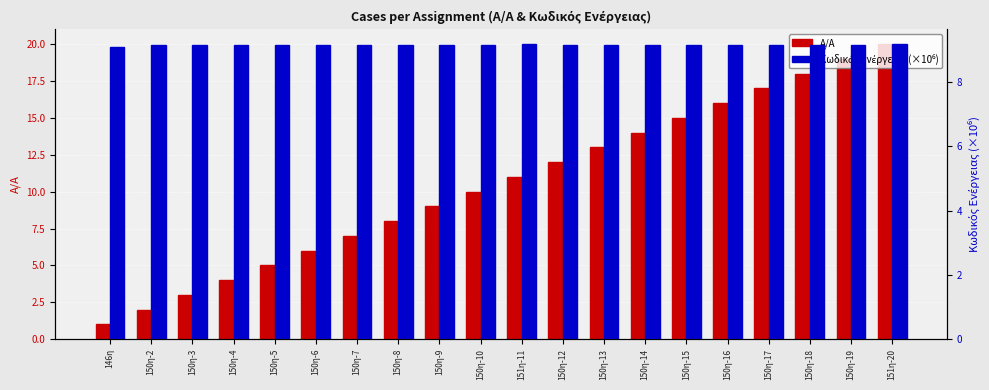

True or false: A/A has a value of 2.4 at 150η-4.

False